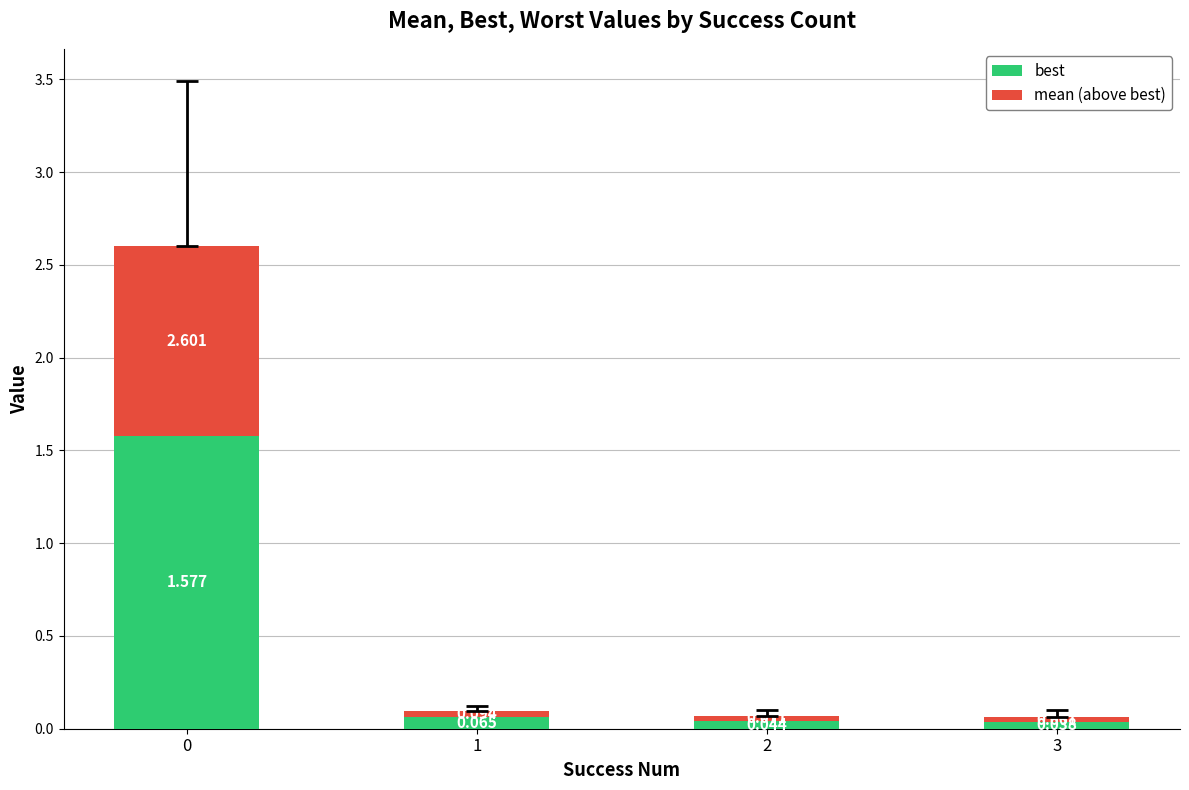

Does the chart contain stacked bars?

Yes